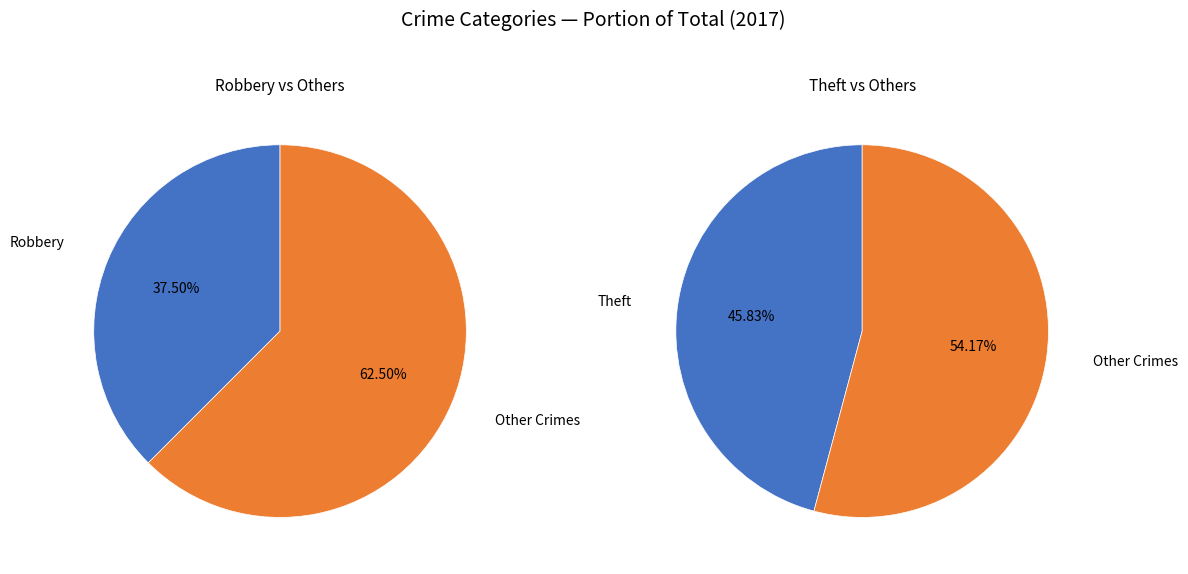

Does Criminal Sexual Assault account for over 50% of the chart?

No